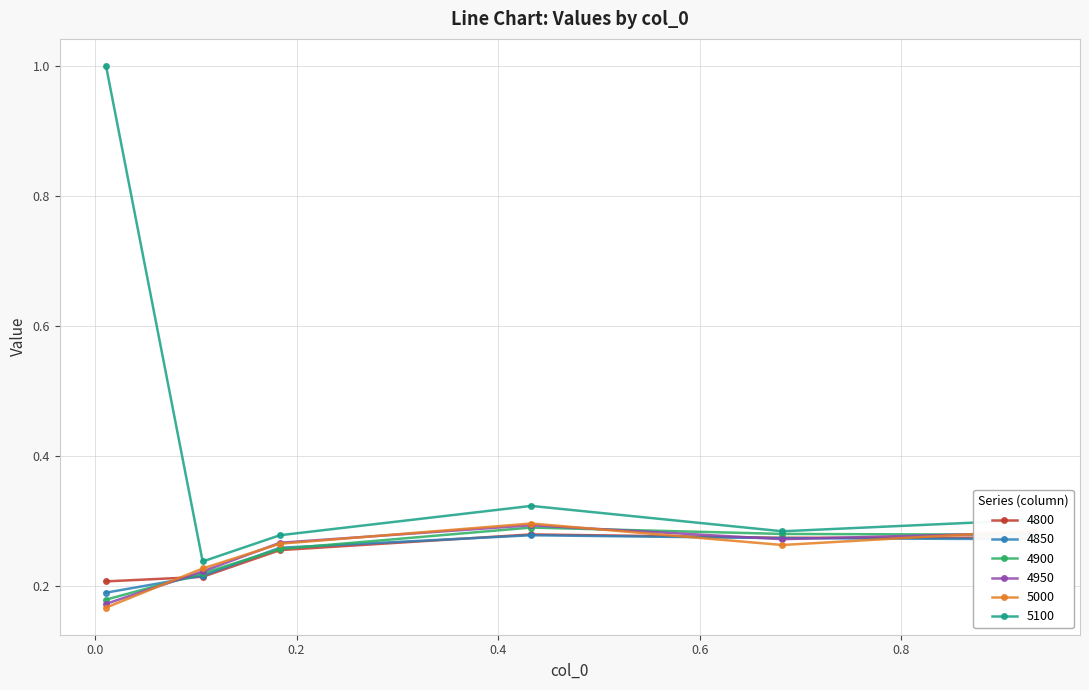

Which series has the widest spread of values?

5100